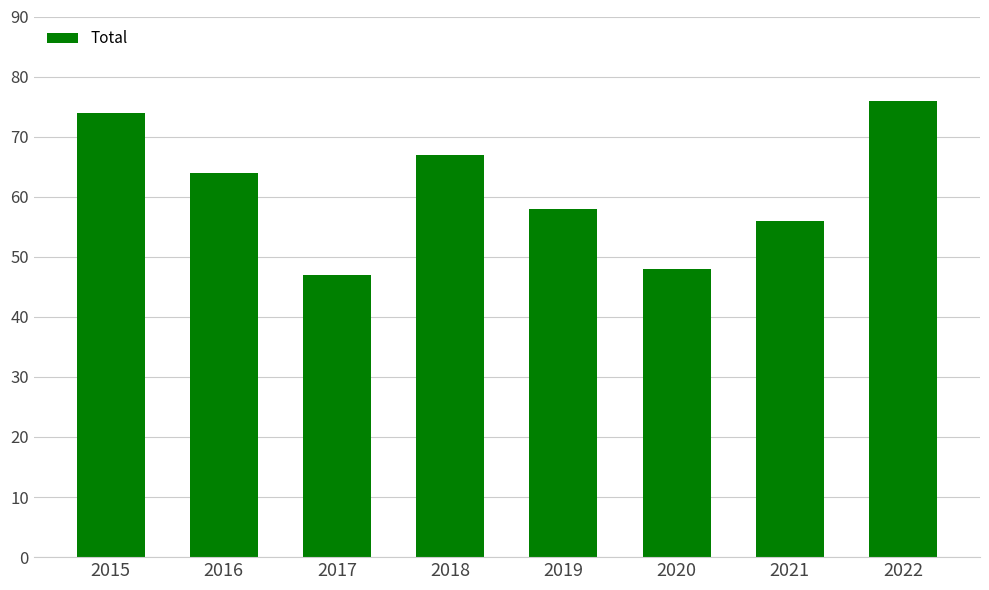

Reading left to right, transcribe all the data shown in this chart.

74	64	47	67	58	48	56	76